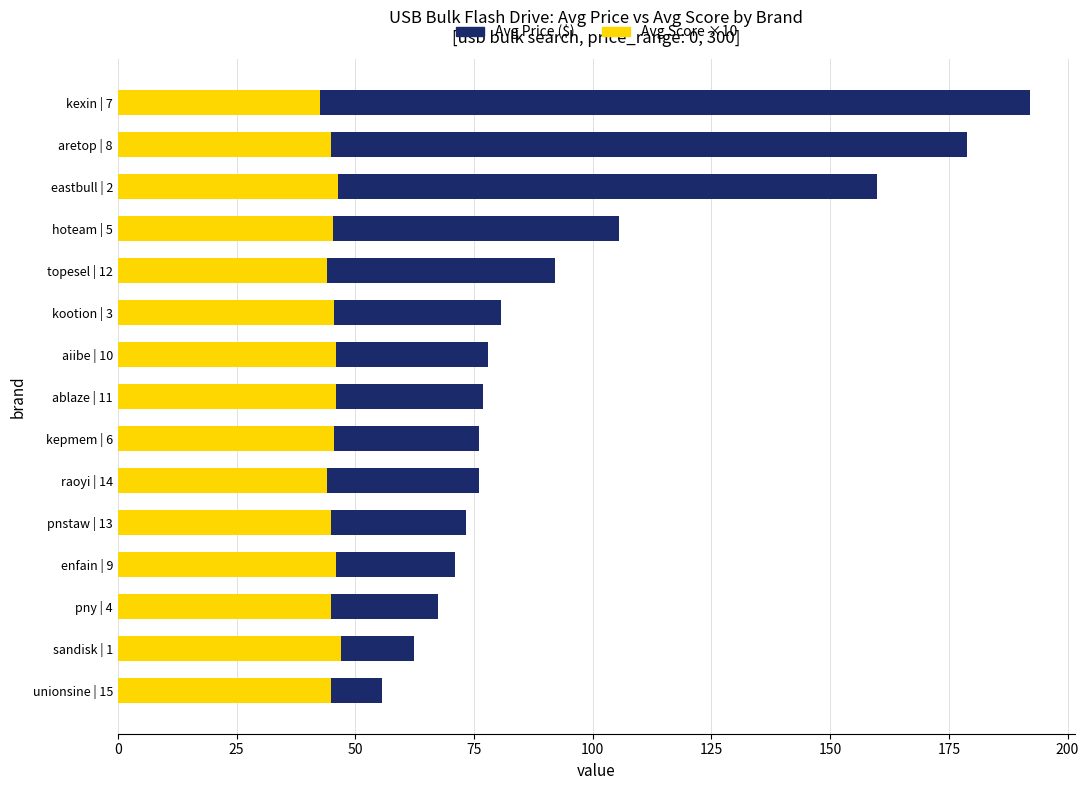

Is it true that Avg Score ×10 equals 45.0 at aretop | 8?

True